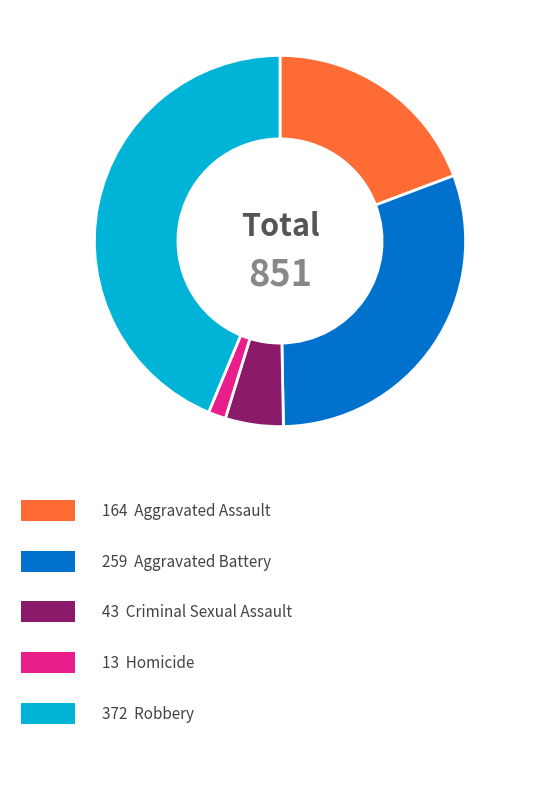

Is there a majority slice in this chart?

No